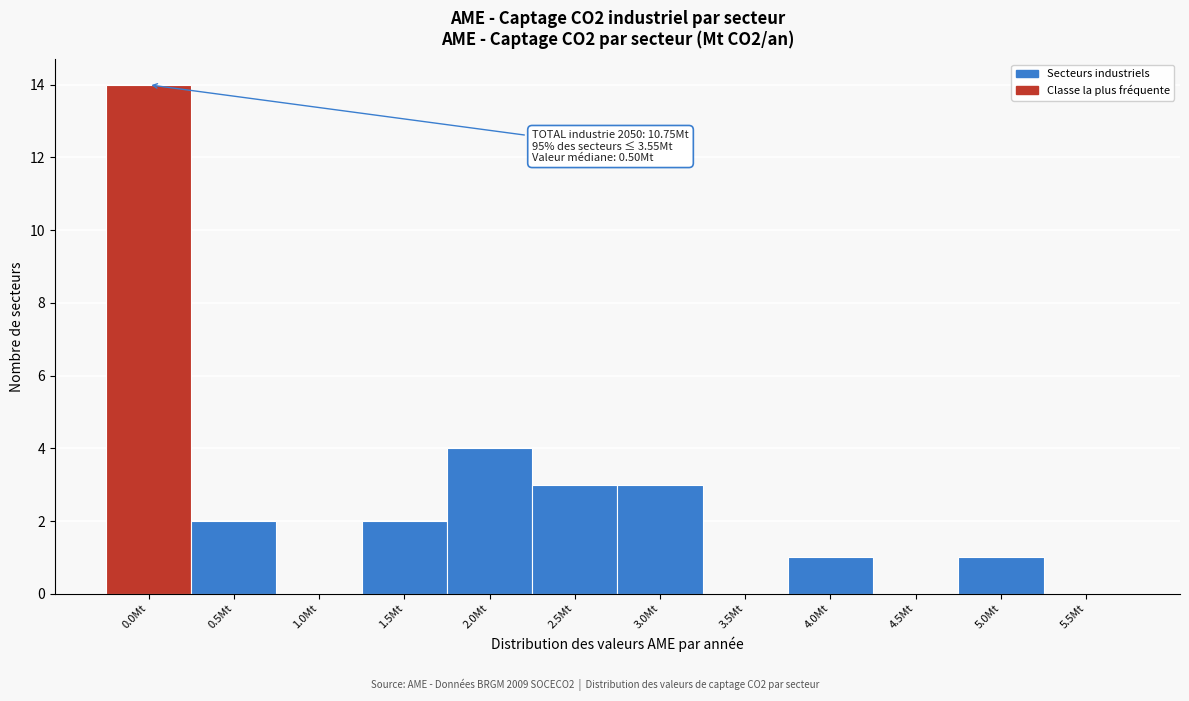

Reading right to left, what are all the values shown in this chart?

5.5Mt=0	5.0Mt=1	4.5Mt=0	4.0Mt=1	3.5Mt=0	3.0Mt=3	2.5Mt=3	2.0Mt=4	1.5Mt=2	1.0Mt=0	0.5Mt=2	0.0Mt=14